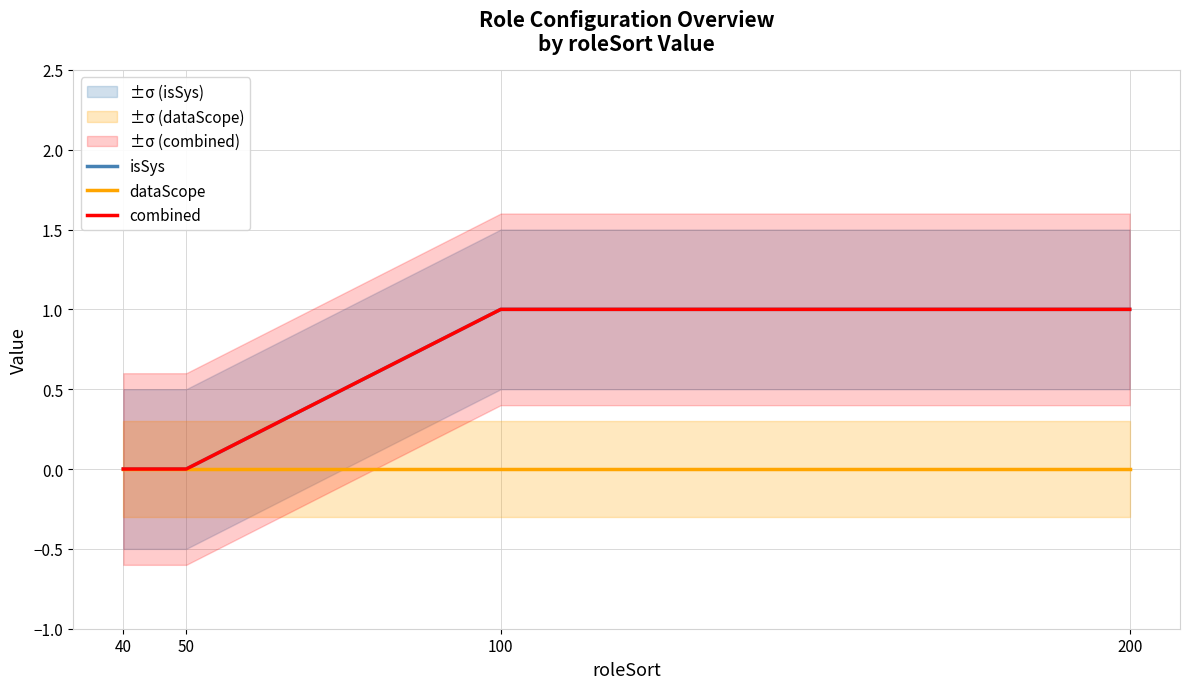

True or false: dataScope and combined cross at least once.

False